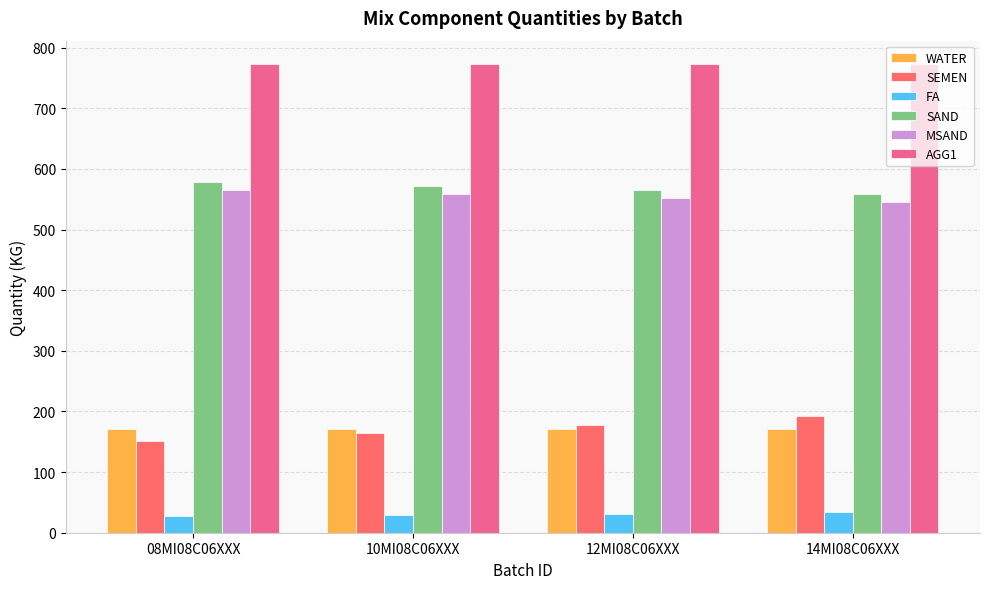

True or false: WATER has a value of 171 at 12MI08C06XXX.

True